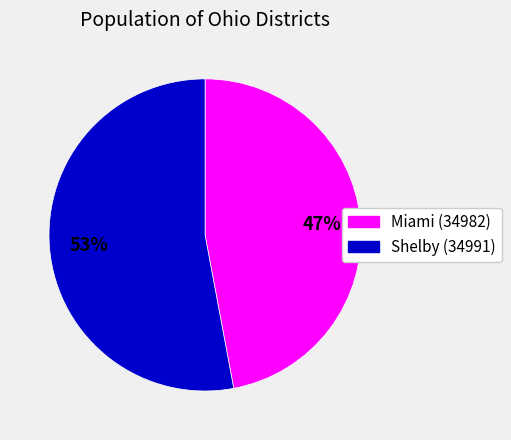

Does any single category account for the majority?

Yes